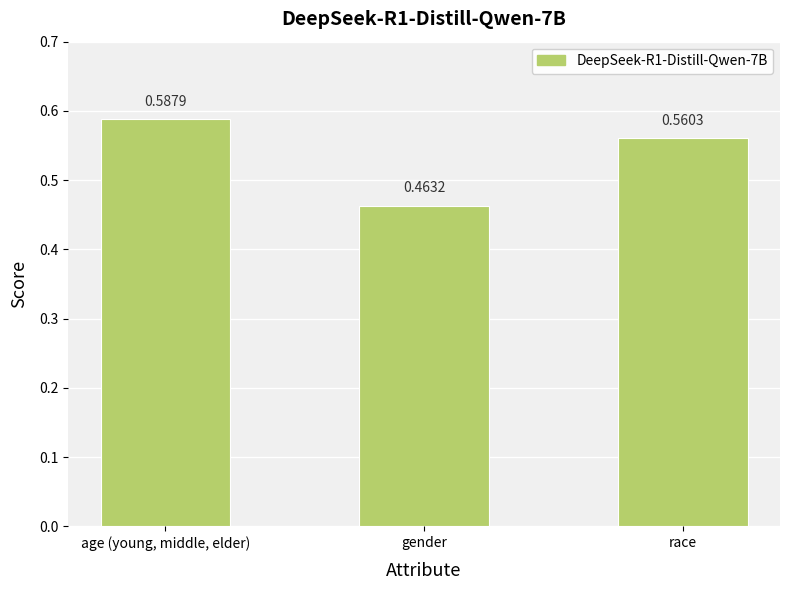

What is the label of the 3rd bar from the left?

race